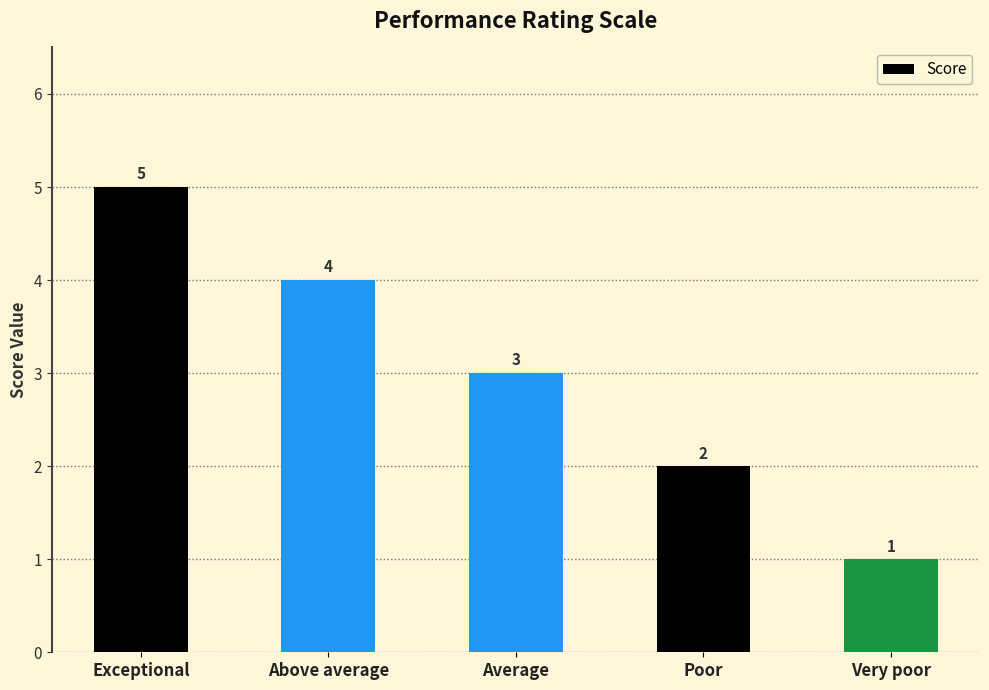

Which category has the lowest value across all series?

Very poor